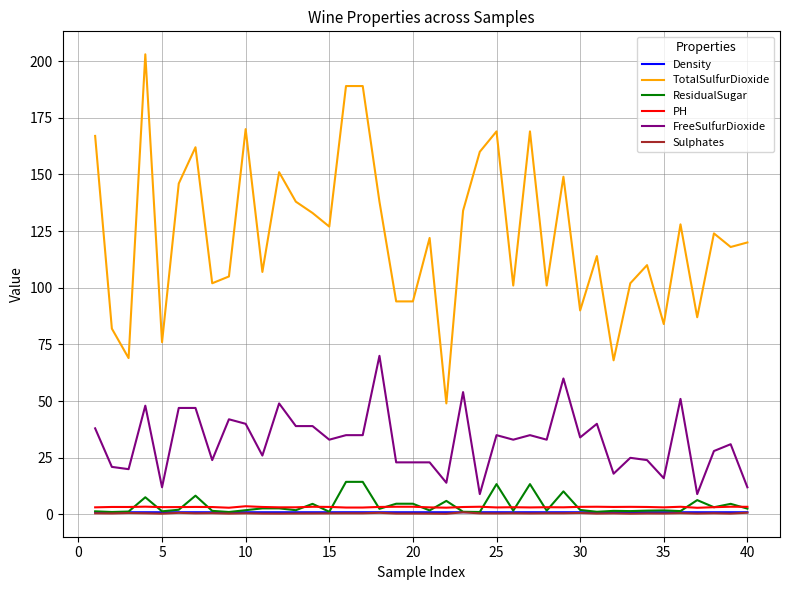

At how many categories does at least one series exceed 135?

14